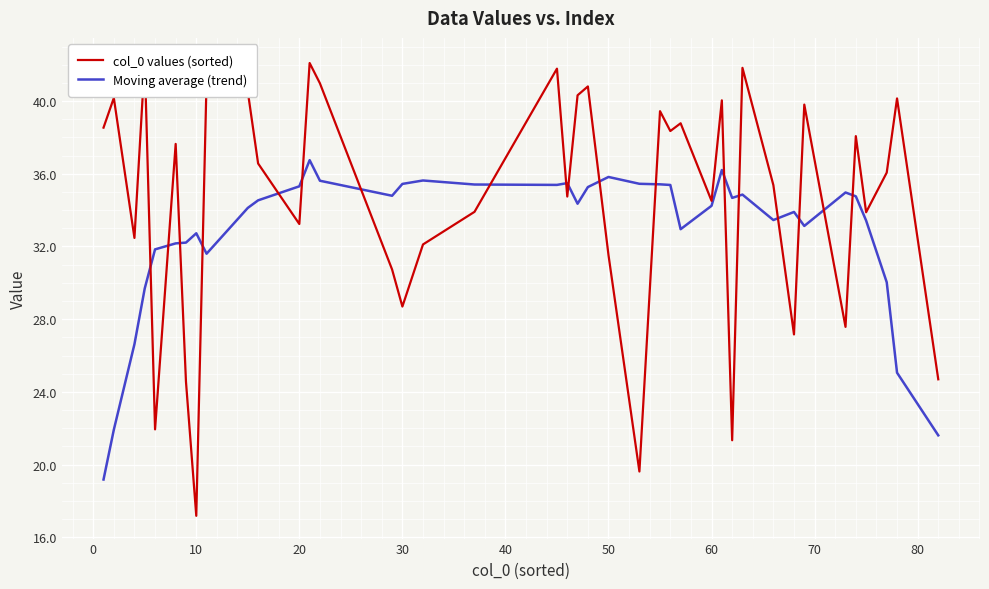

At how many categories does at least one series exceed 18?

40